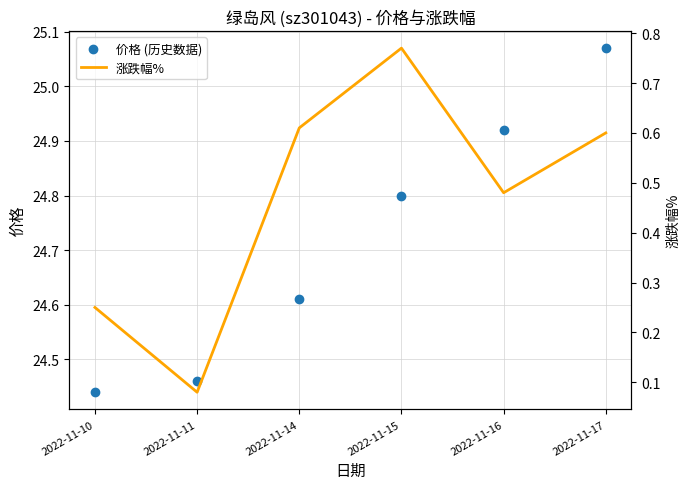

At how many categories does at least one series exceed 11?

6